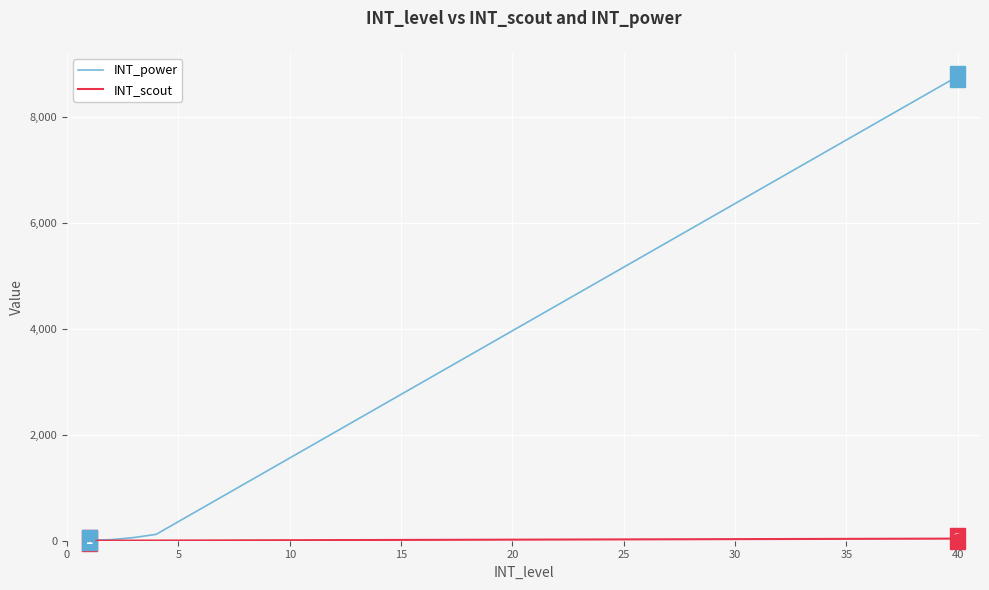

Which series has the widest spread of values?

INT_power